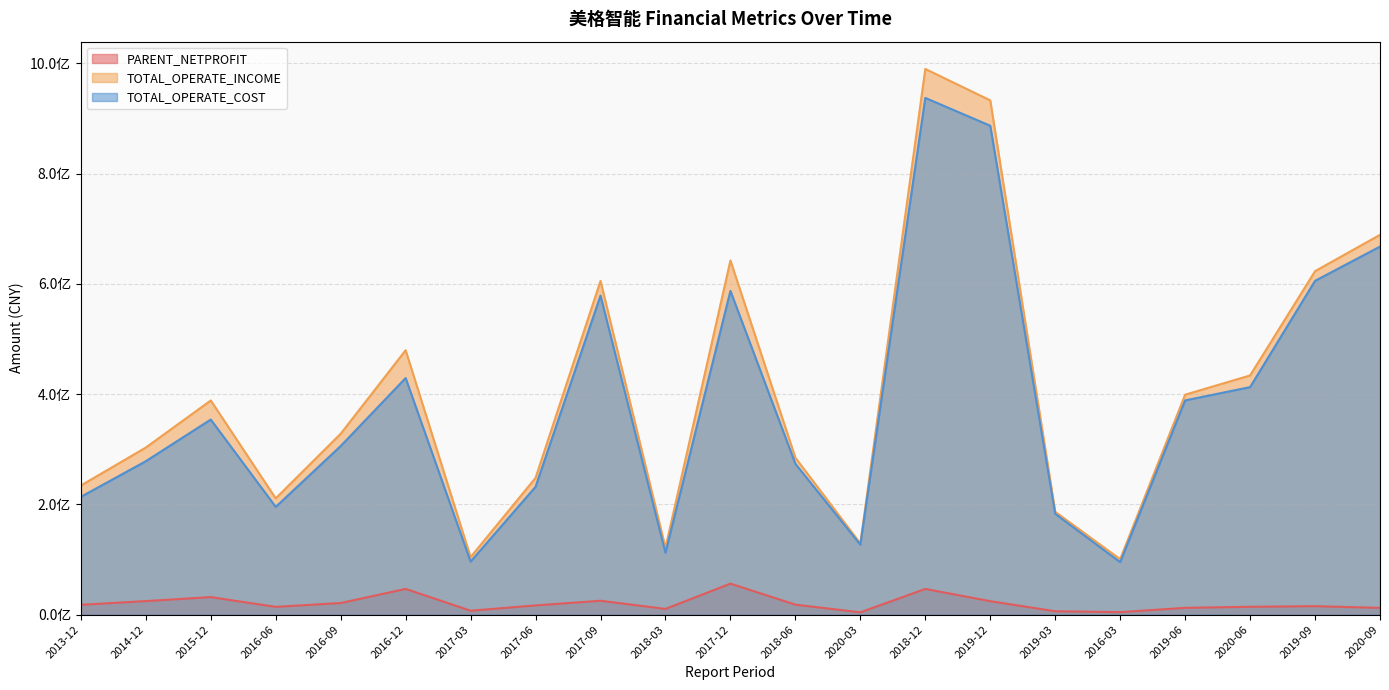

What is the label of the 4th point from the left?

2016-06